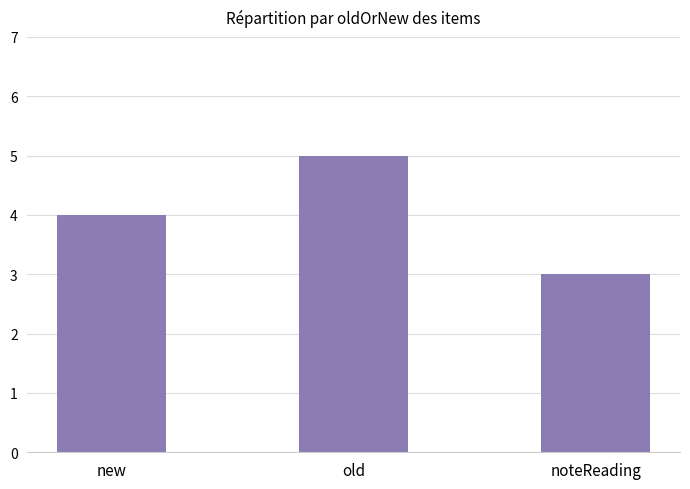

Which label corresponds to the largest value in the chart?

old